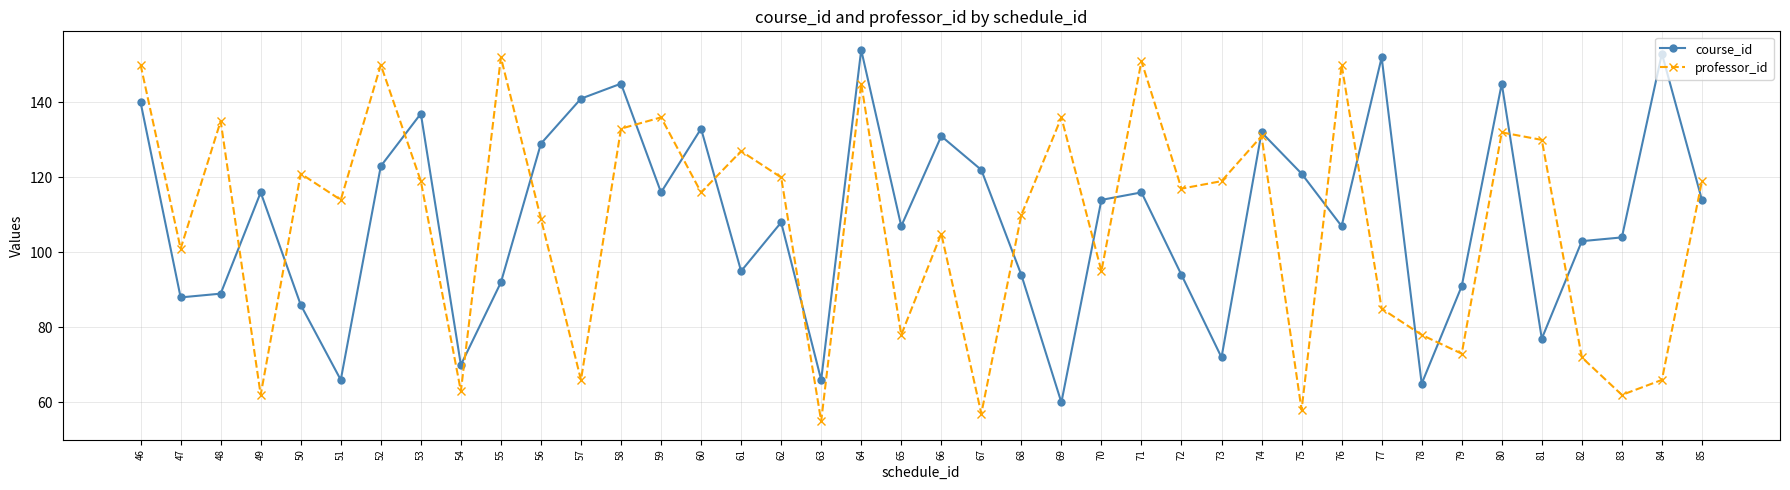

What value does the professor_id series have at 50?

121